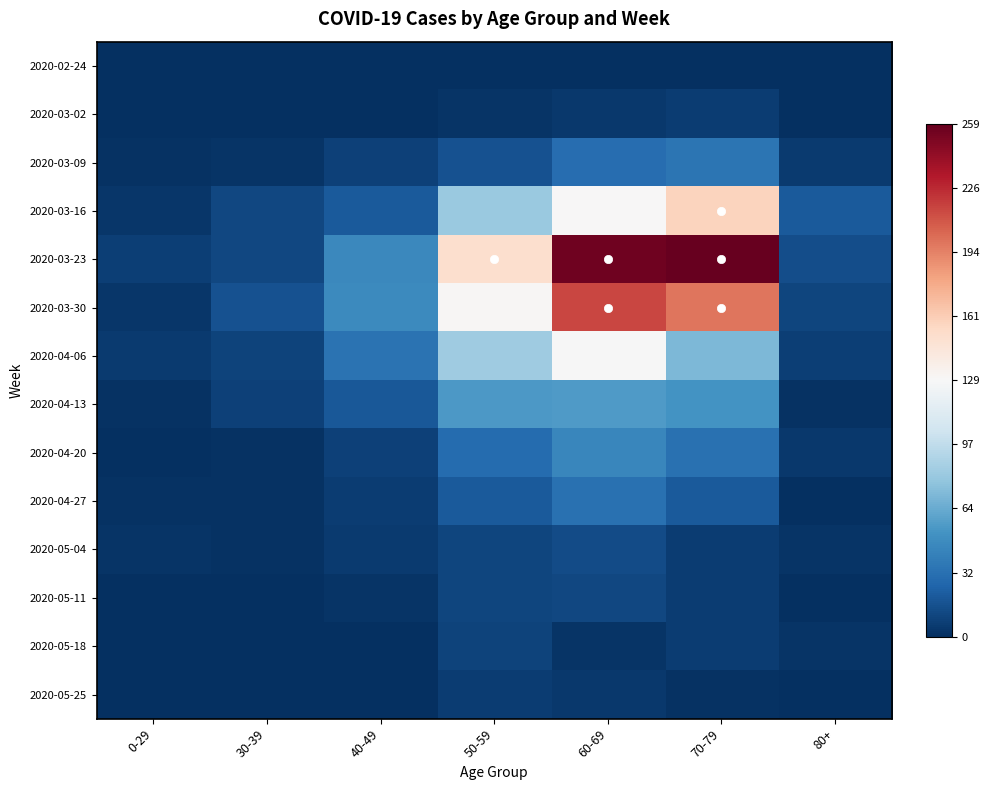

At 30-39, list the series in order from smallest to largest.

2020-02-24, 2020-05-11, 2020-05-25, 2020-03-02, 2020-05-18, 2020-04-20, 2020-04-27, 2020-05-04, 2020-03-09, 2020-04-13, 2020-04-06, 2020-03-16, 2020-03-23, 2020-03-30